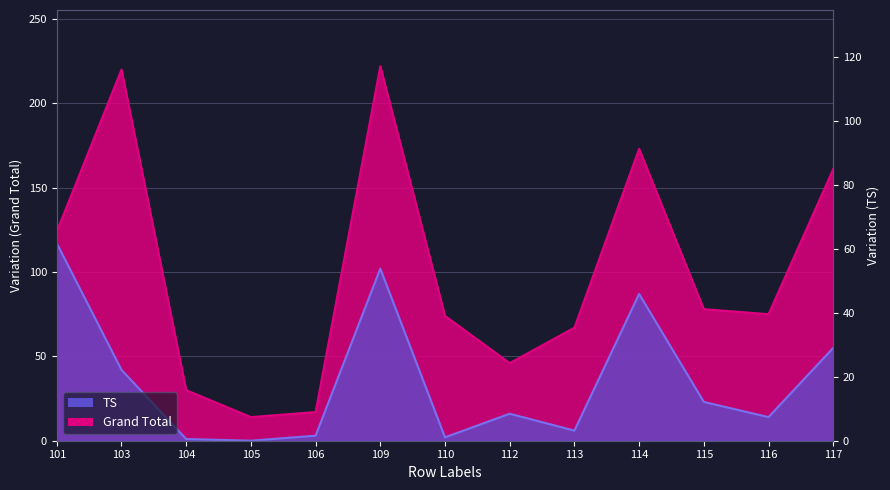

What are all the series names shown in the legend?

Grand Total, TS